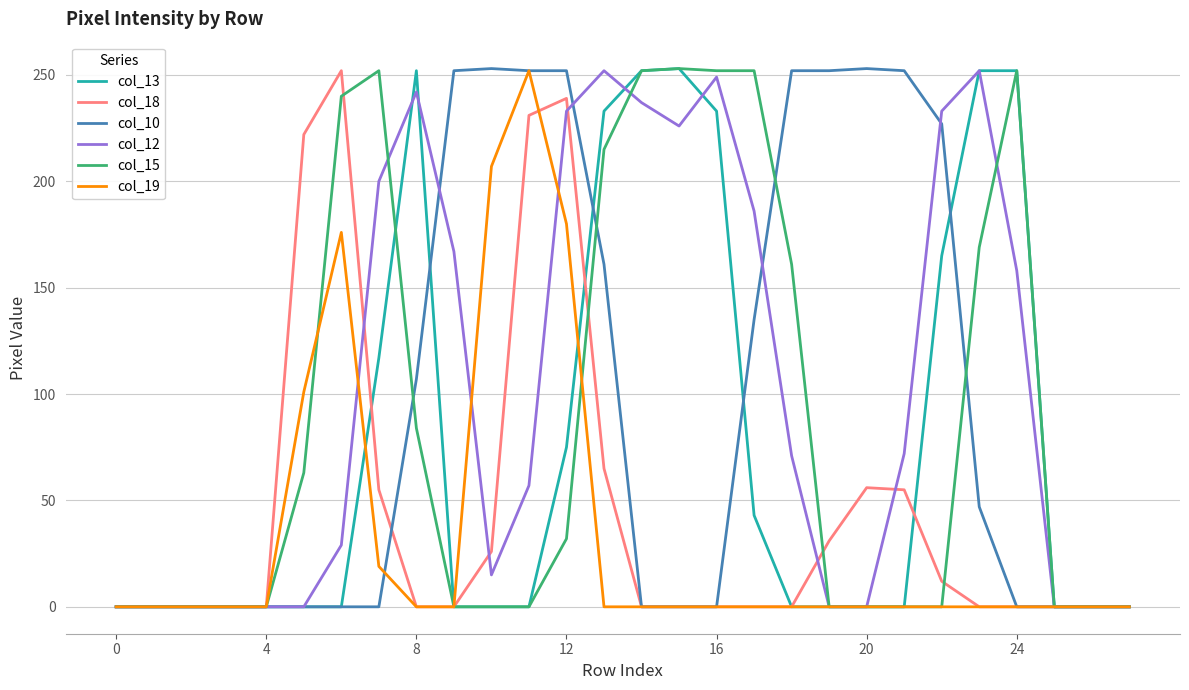

What are all the series names shown in the legend?

col_13, col_18, col_10, col_12, col_15, col_19